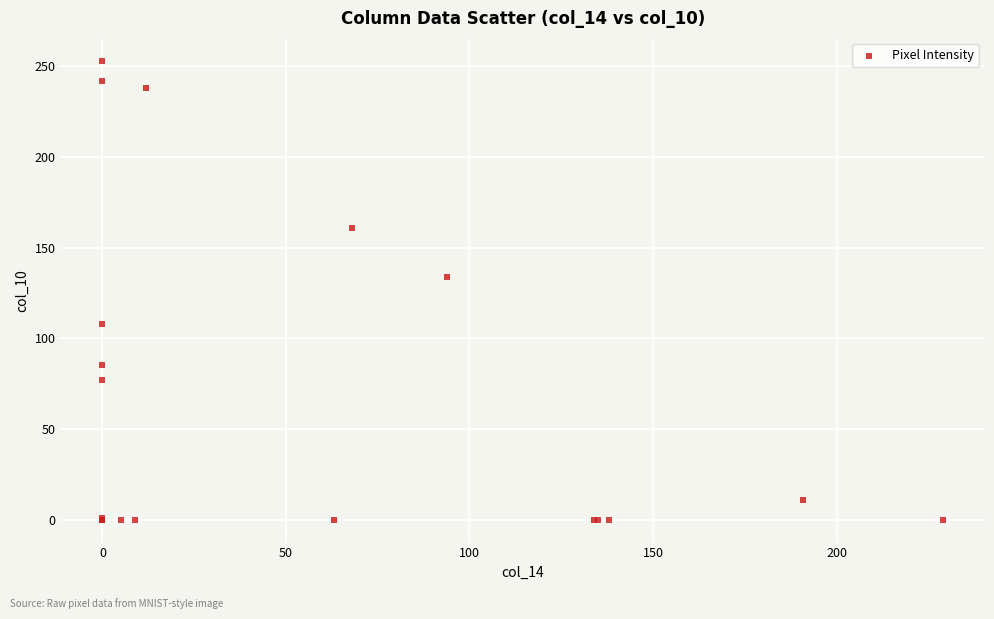

What Y value in the scatter plot is closest to 126?

134